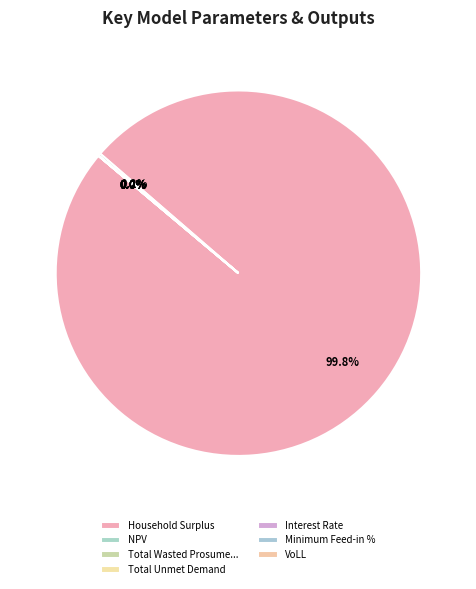

To the nearest percent, what is the difference between the largest and smallest slice percentages?

100%